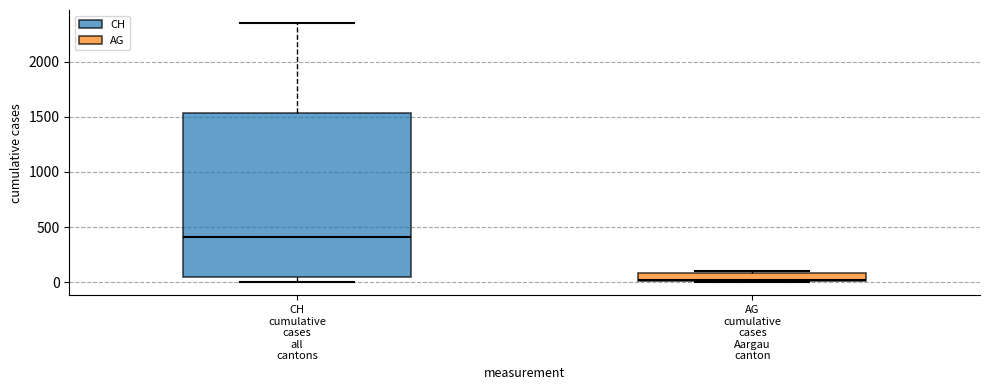

Where is the lower edge of the box for AG cumulative cases Aargau canton on the y-axis? The values are not printed on the chart, so give them approximately, as read against the axis.

0